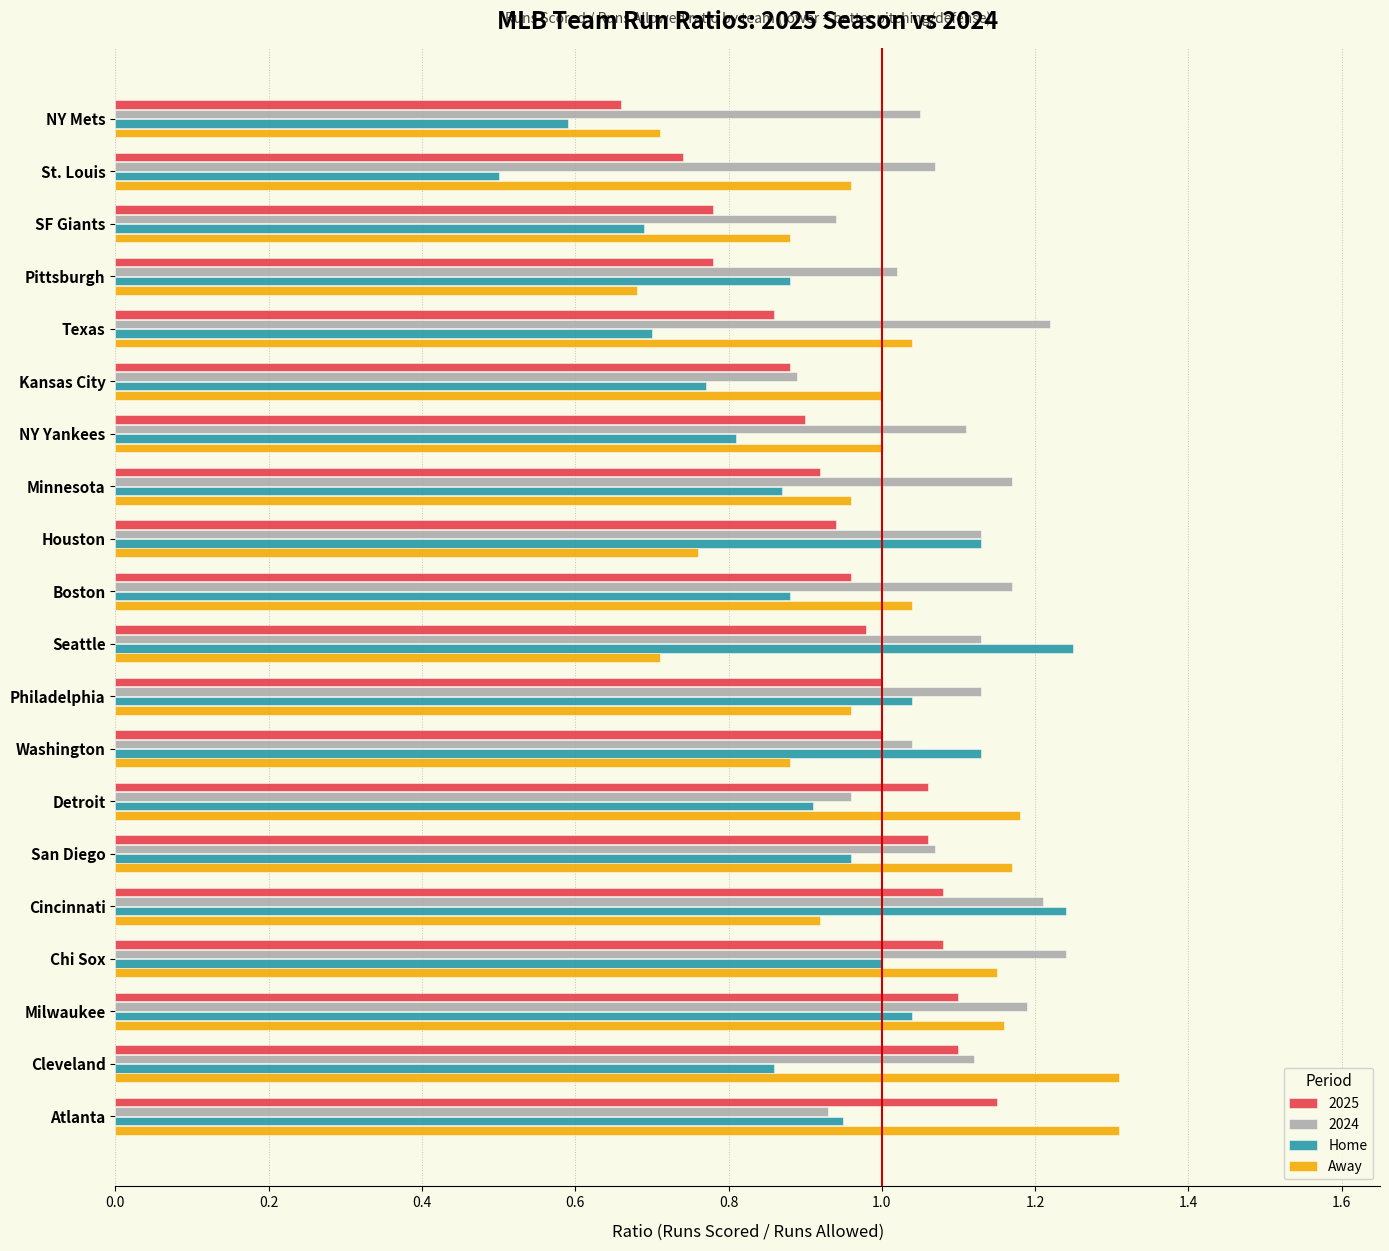

Is it true that 2025 equals 0.2 at SF Giants?

False